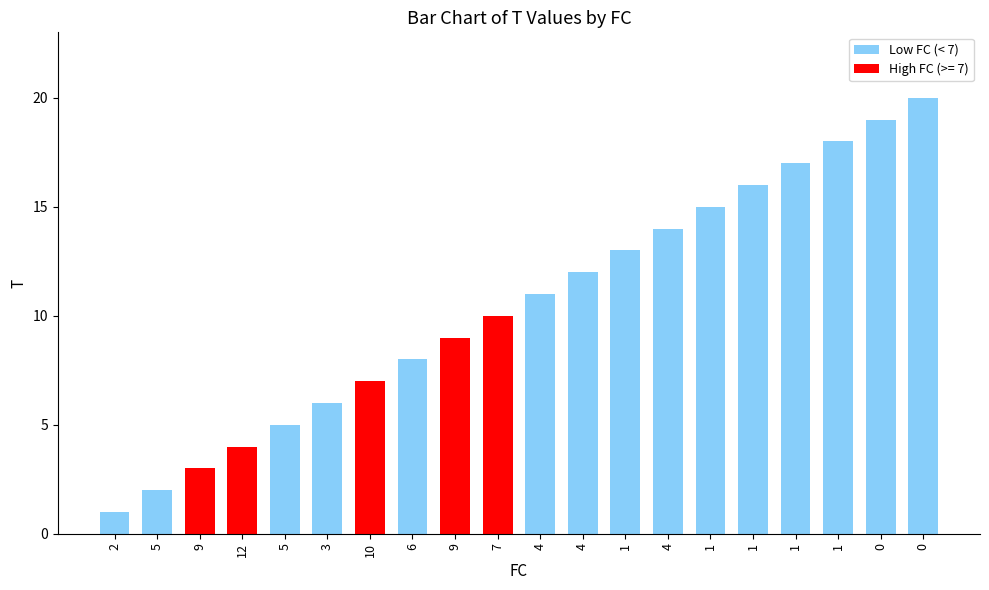

How many categories are shown in the chart?

20